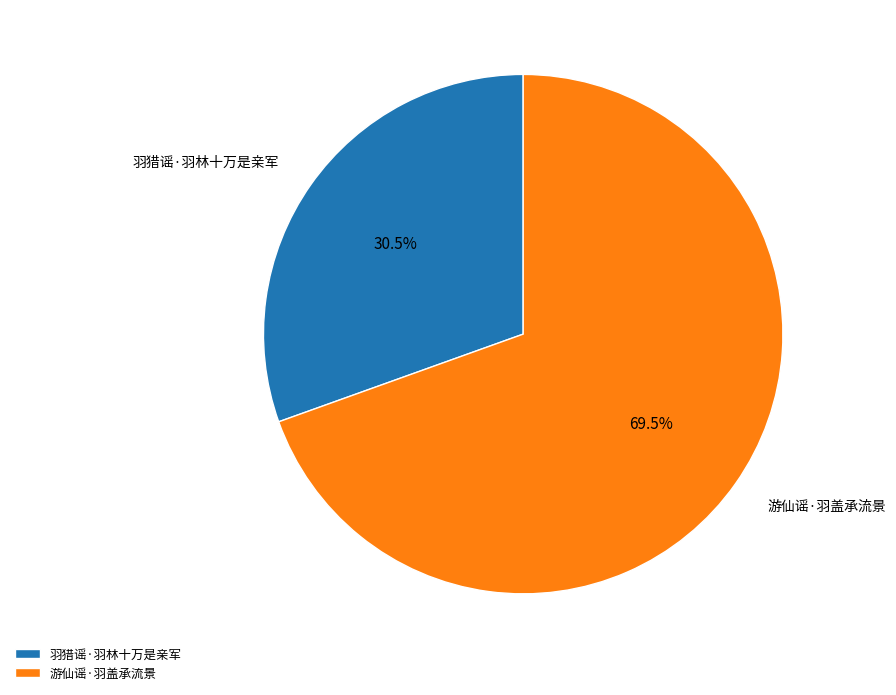

Which slice is the smallest?

羽猎谣·羽林十万是亲军